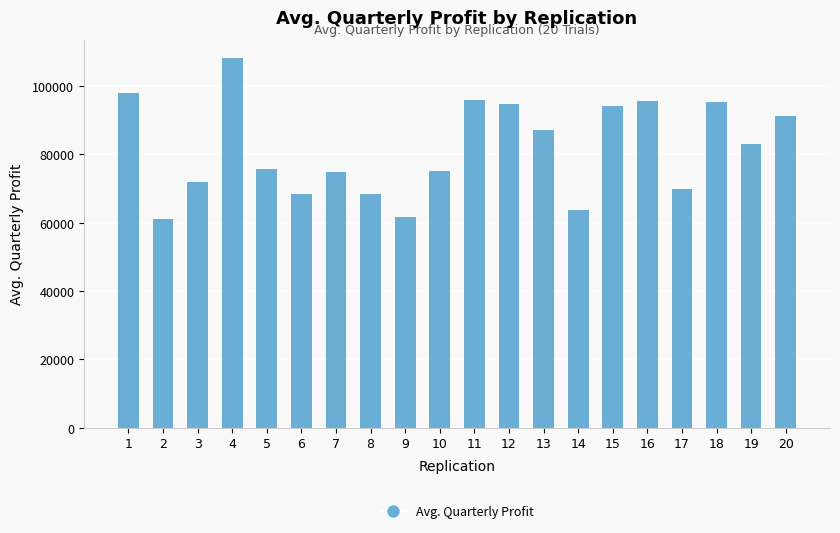

What is the ratio of the value at 19 to the value at 5?

1.1